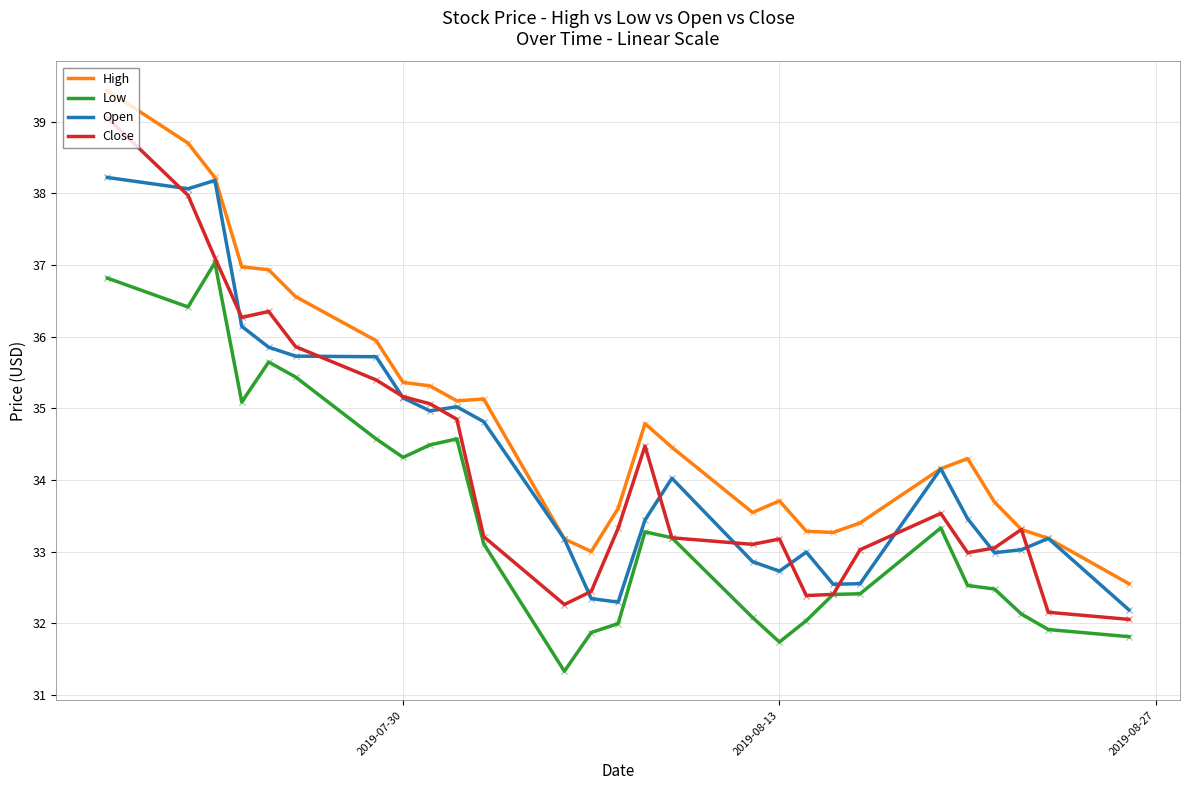

Which series has the widest spread of values?

Close